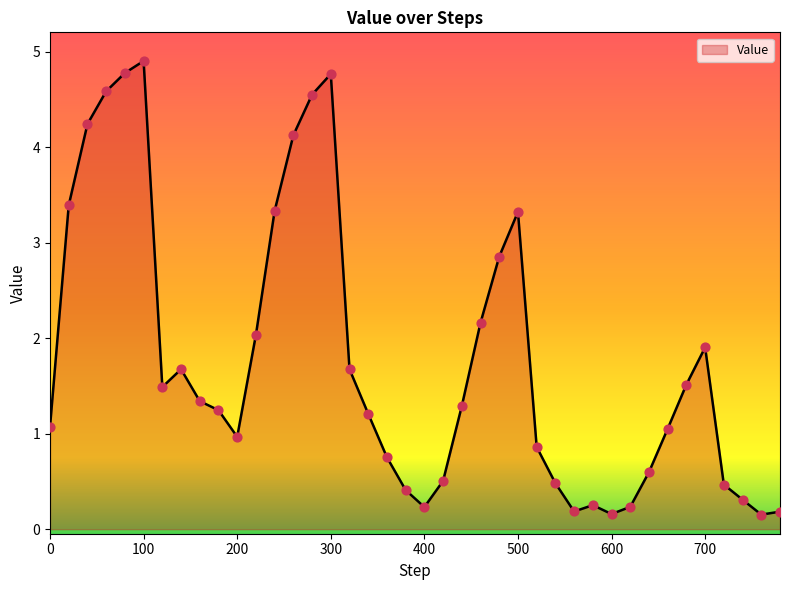

What is the maximum value shown in the chart?

4.9